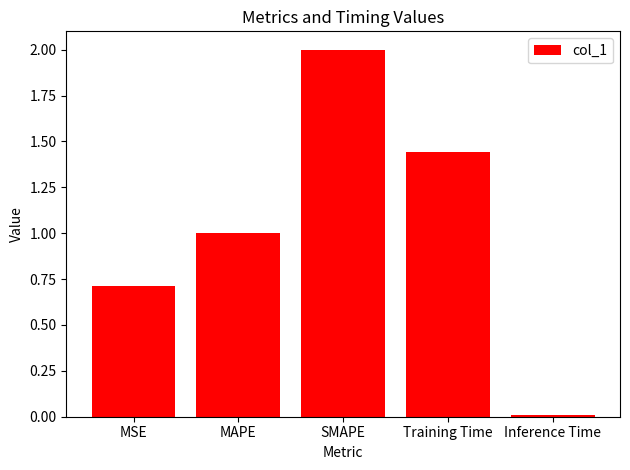

What position from the left is MAPE?

2